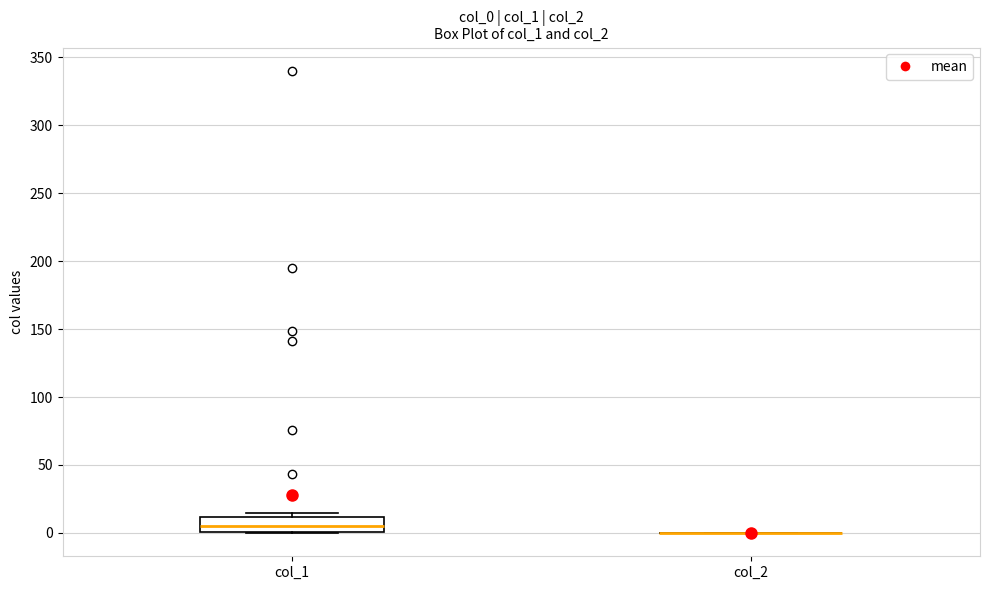

Where does the median line of the box for col_1 sit on the y-axis? The values are not printed on the chart, so give them approximately, as read against the axis.

5